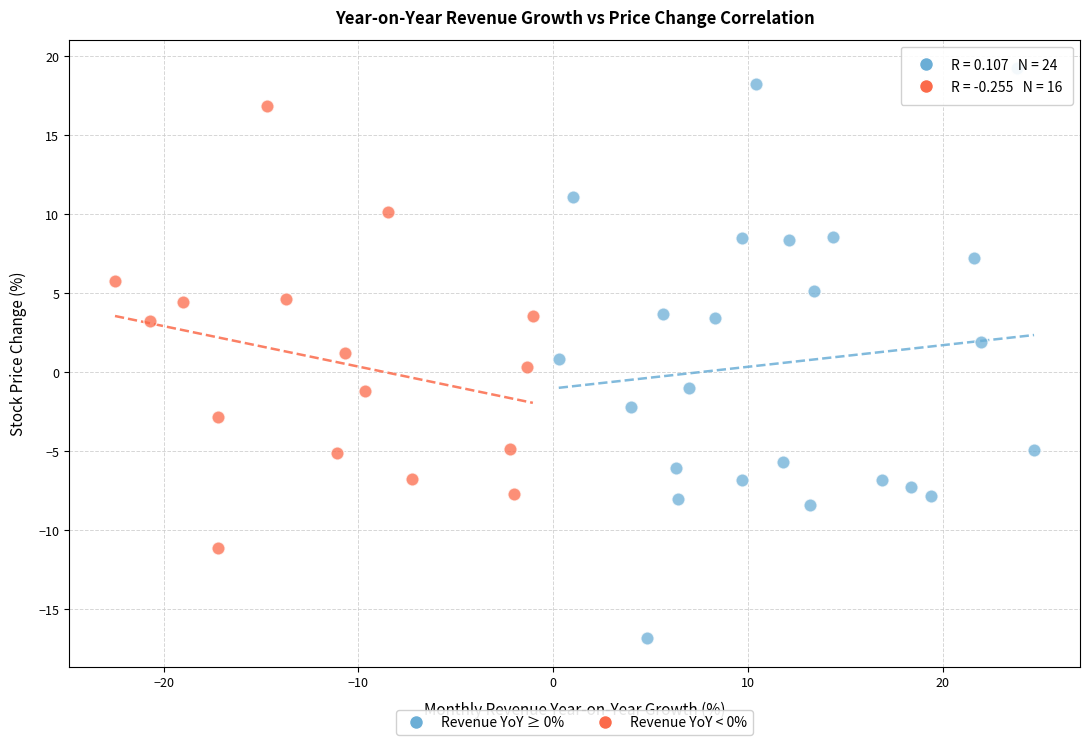

Which series contains the lowest Y value?

Revenue YoY ≥ 0%